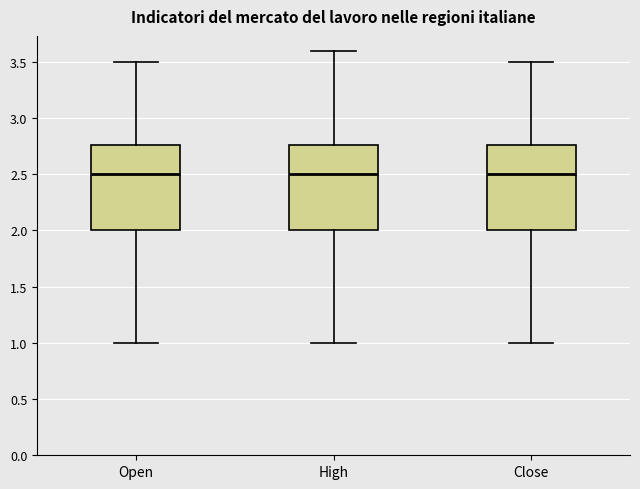

Reading left to right, transcribe this box plot: for each box, give where its median line is, the range the box spans, and where its two whiskers end, as read against the y-axis. The values are not printed on the chart, so give them approximately, as read against the axis.

Open: median 2.50, box 2.00 to 2.75, whiskers 1.00 to 3.50
High: median 2.50, box 2.00 to 2.75, whiskers 1.00 to 3.60
Close: median 2.50, box 2.00 to 2.75, whiskers 1.00 to 3.50